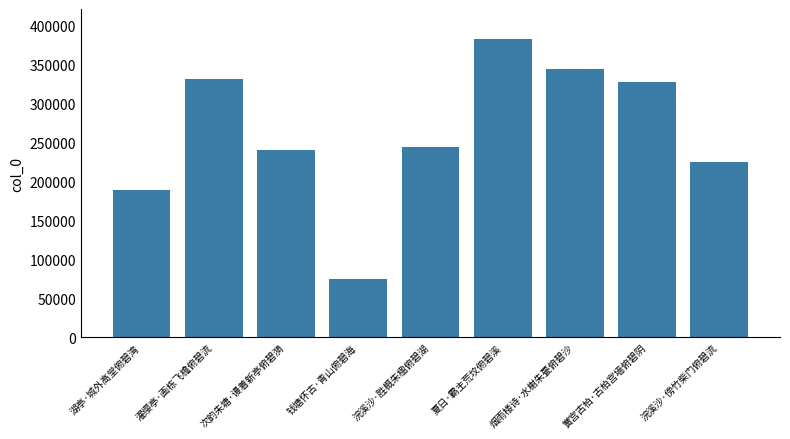

What is the label of the 9th bar from the right?

湖亭·城外高堂俯碧湾